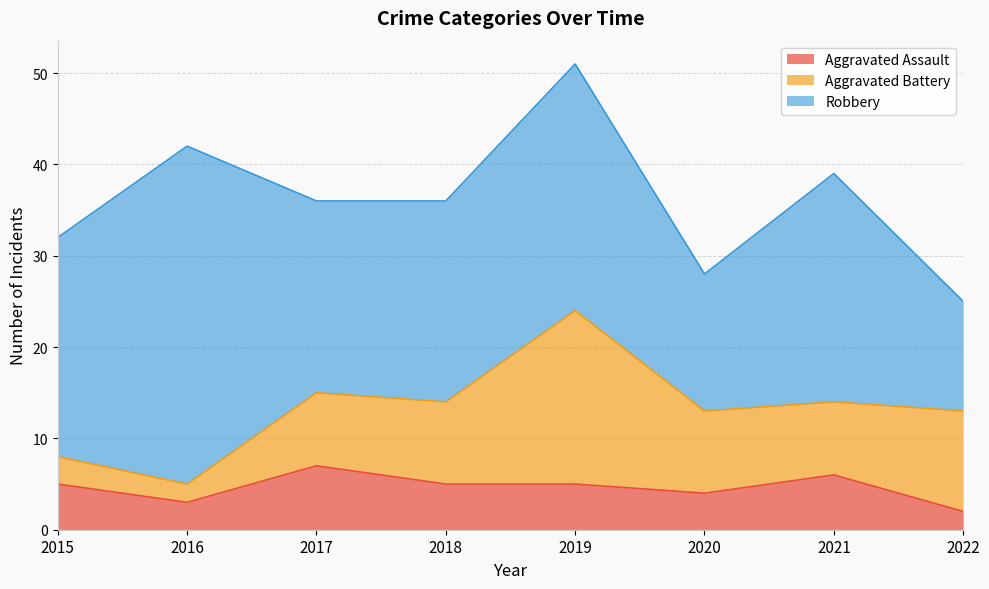

At 2017, list the series in order from largest to smallest.

Robbery, Aggravated Battery, Aggravated Assault